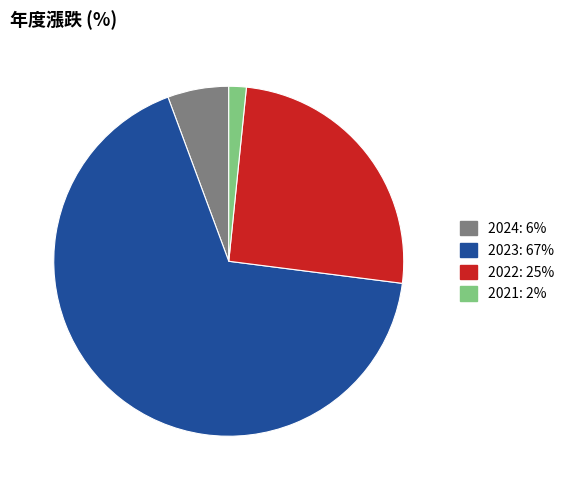

How many segments does this pie chart have?

4